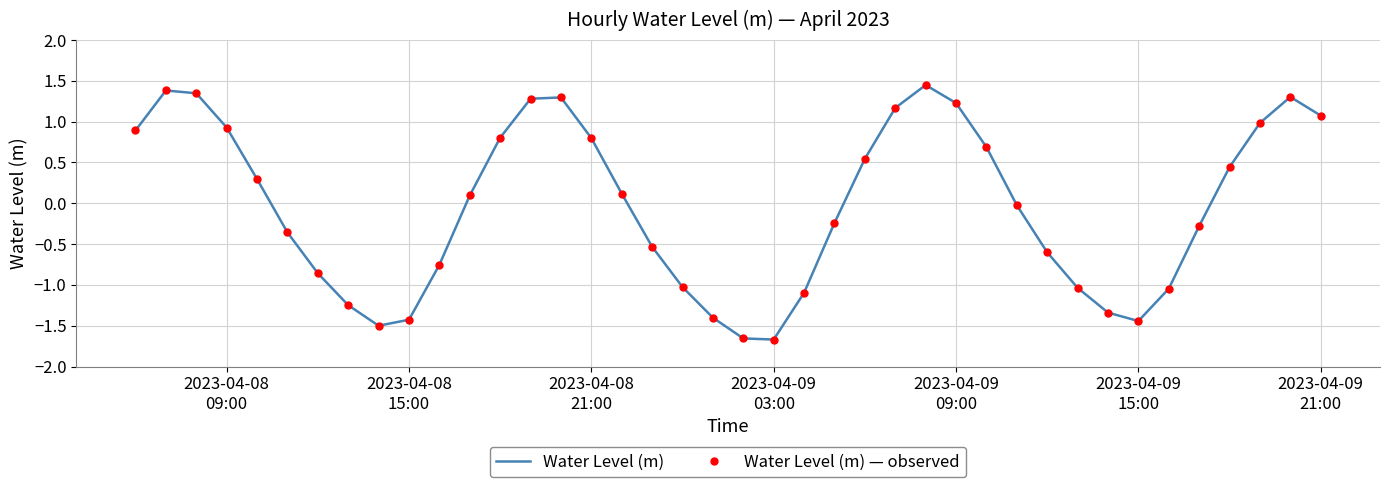

Reading right to left, extract all data points from this chart.

Water Level (m): 1.1	1.3	1.0	0.4	-0.3	-1.0	-1.4	-1.3	-1.0	-0.6	-0.0	0.7	1.2	1.4	1.2	0.5	-0.2	-1.1	-1.7	-1.7	-1.4	-1.0	-0.5	0.1	0.8	1.3	1.3	0.8	0.1	-0.8	-1.4	-1.5	-1.2	-0.9	-0.4	0.3	0.9	1.3	1.4	0.9
Water Level (m) — observed: 1.1	1.3	1.0	0.4	-0.3	-1.0	-1.4	-1.3	-1.0	-0.6	-0.0	0.7	1.2	1.4	1.2	0.5	-0.2	-1.1	-1.7	-1.7	-1.4	-1.0	-0.5	0.1	0.8	1.3	1.3	0.8	0.1	-0.8	-1.4	-1.5	-1.2	-0.9	-0.4	0.3	0.9	1.3	1.4	0.9